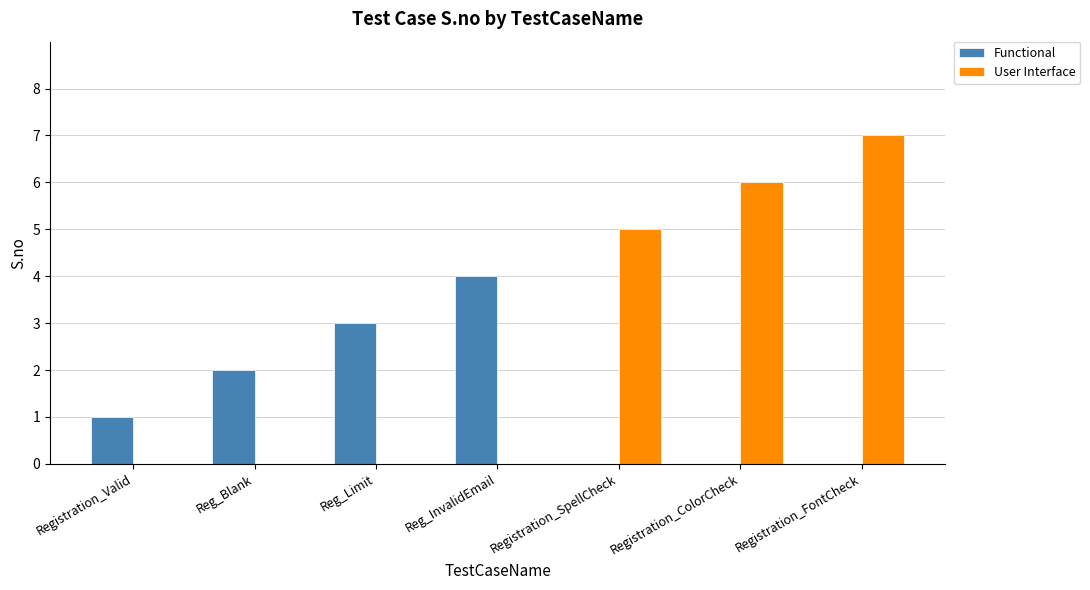

Reading left to right, transcribe all the data shown in this chart.

Functional: Registration_Valid=1	Reg_Blank=2	Reg_Limit=3	Reg_InvalidEmail=4	Registration_SpellCheck=0	Registration_ColorCheck=0	Registration_FontCheck=0
User Interface: Registration_Valid=0	Reg_Blank=0	Reg_Limit=0	Reg_InvalidEmail=0	Registration_SpellCheck=5	Registration_ColorCheck=6	Registration_FontCheck=7